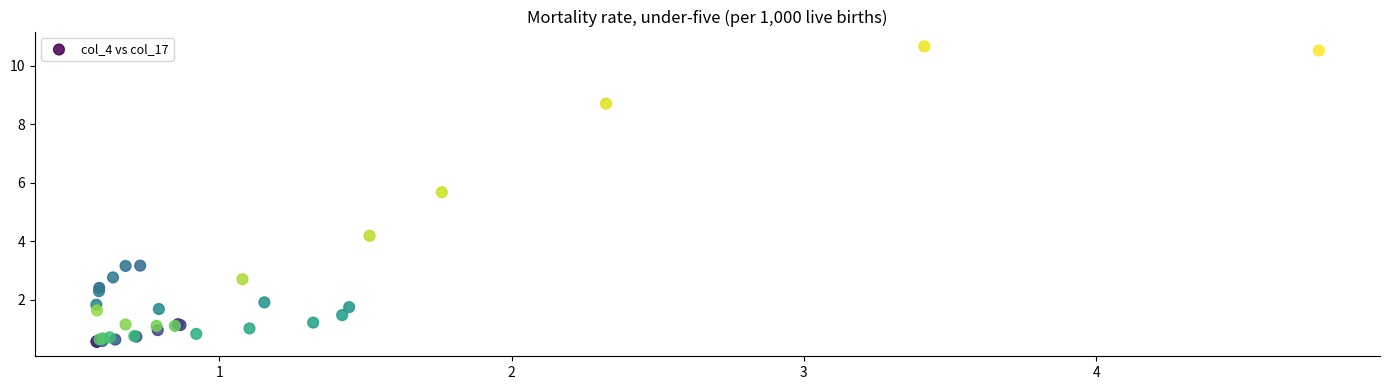

What Y value in the scatter plot is closest to 5?

5.7